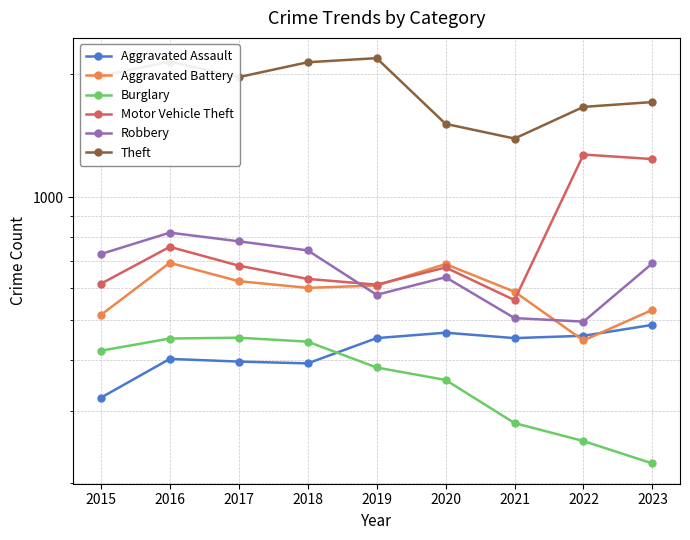

Rank the series at 2017 from lowest to highest value.

Aggravated Assault, Burglary, Aggravated Battery, Motor Vehicle Theft, Robbery, Theft